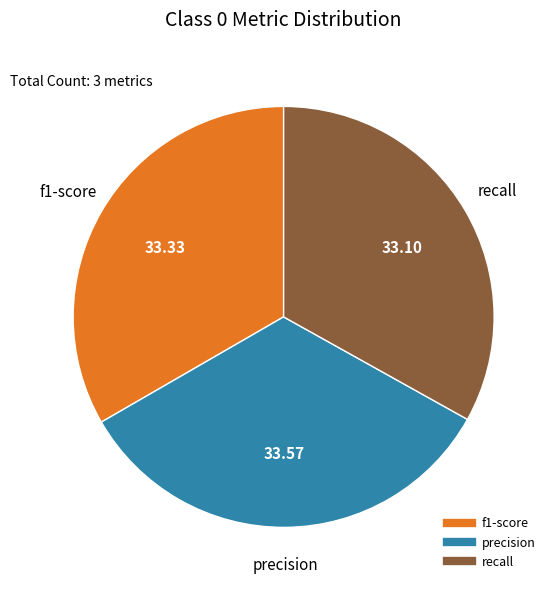

Is there any slice that represents more than half of the pie?

No